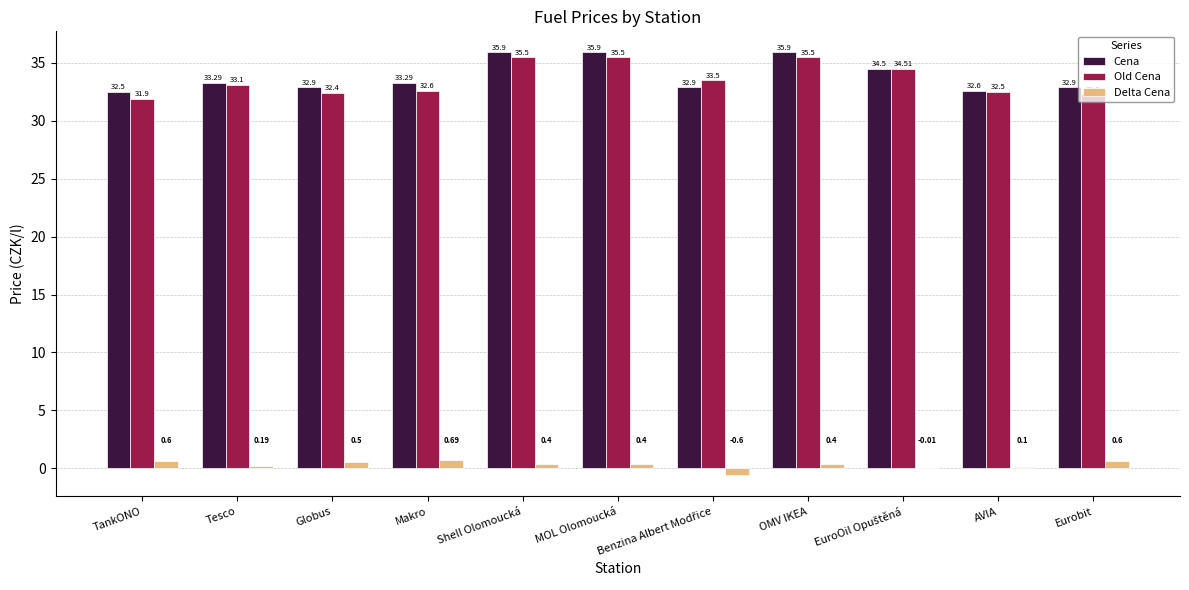

Is it true that Cena equals 49.0 at TankONO?

False